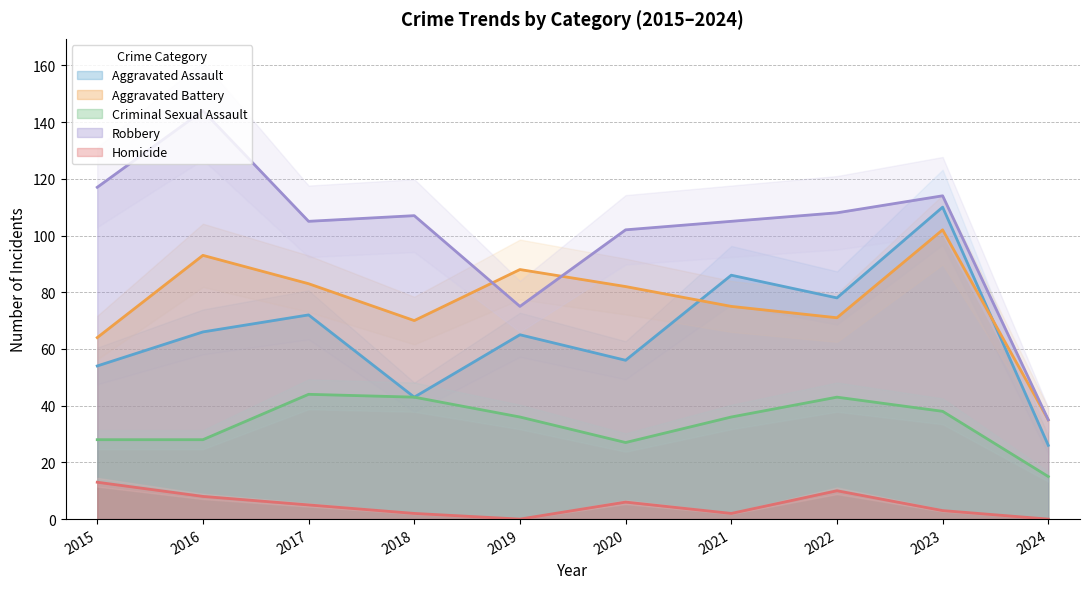

What is the total value across all series at 2017?

309